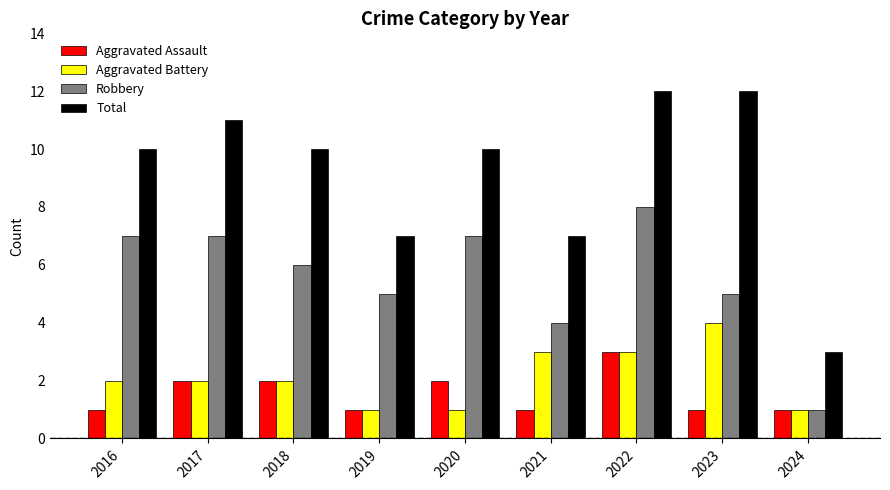

True or false: Aggravated Assault has a value of 1 at 2016.

True